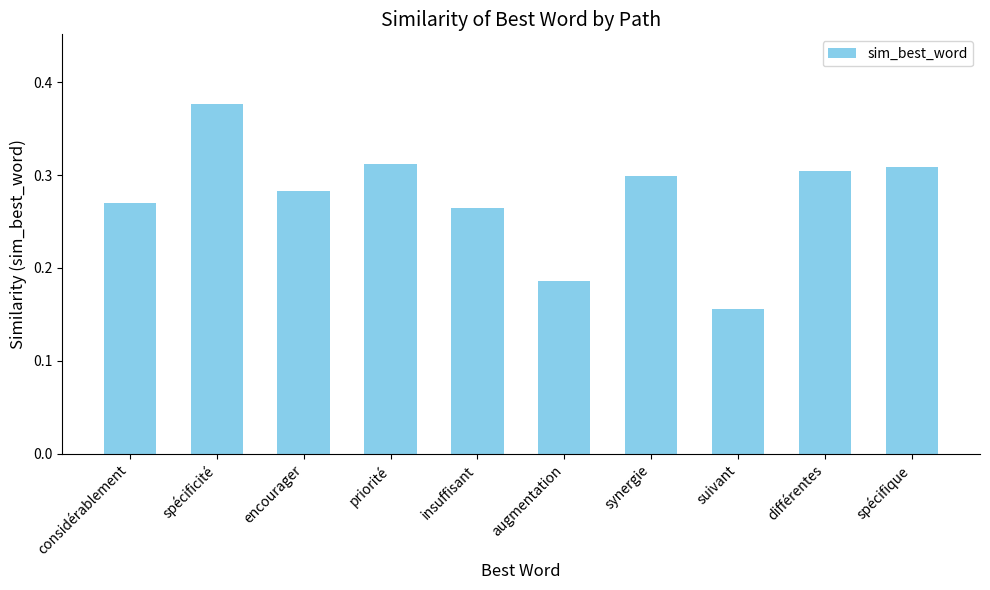

What is the label of the 6th bar from the right?

insuffisant